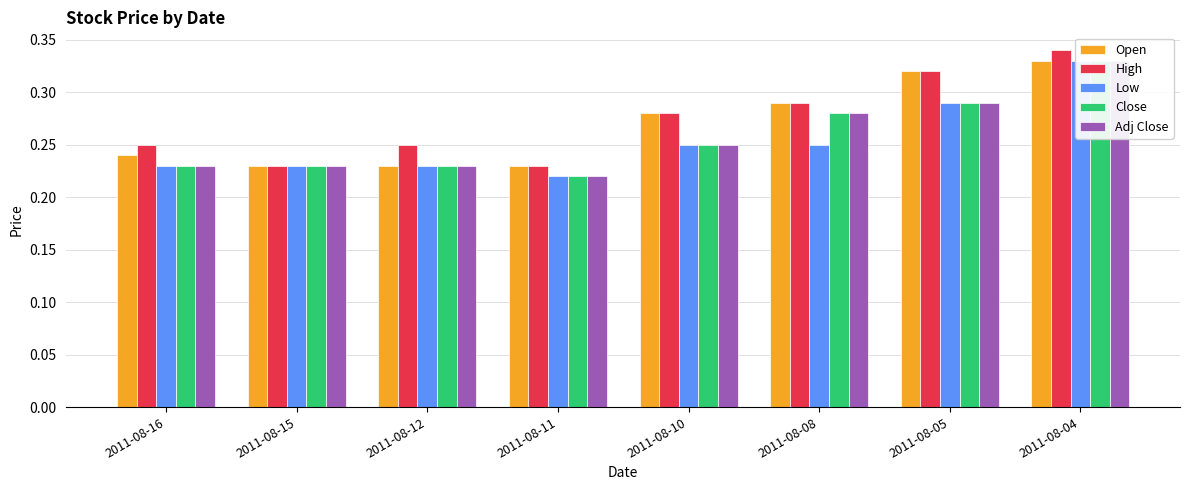

What is the average value of the Low series?

0.3